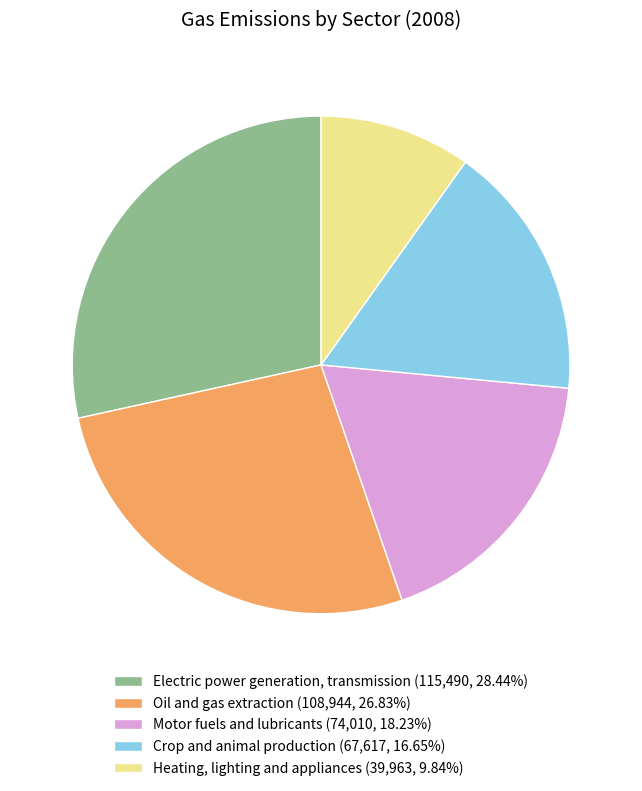

Does Motor fuels and lubricants account for over 50% of the chart?

No